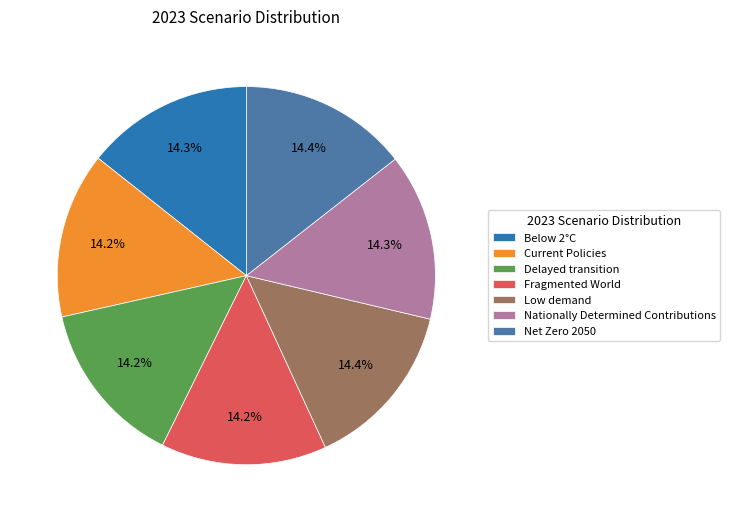

Combined, do Fragmented World and Net Zero 2050 account for over 50%?

No